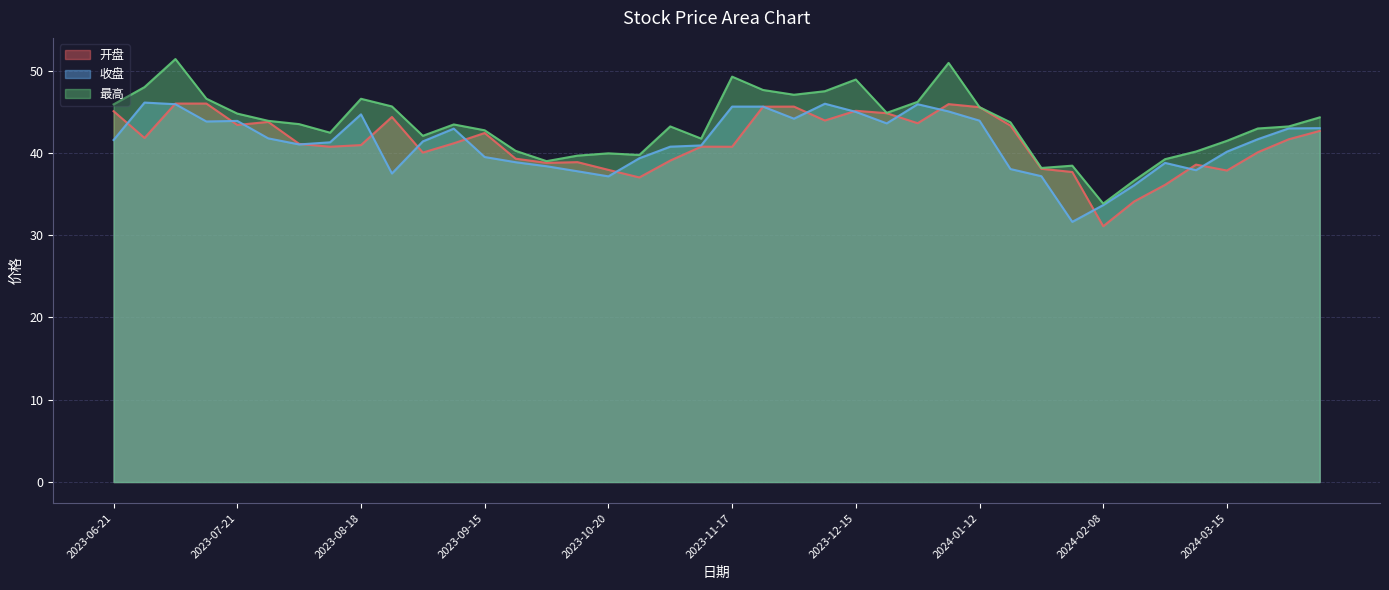

What is the difference between the highest and lowest values at 2023-12-15?

3.9